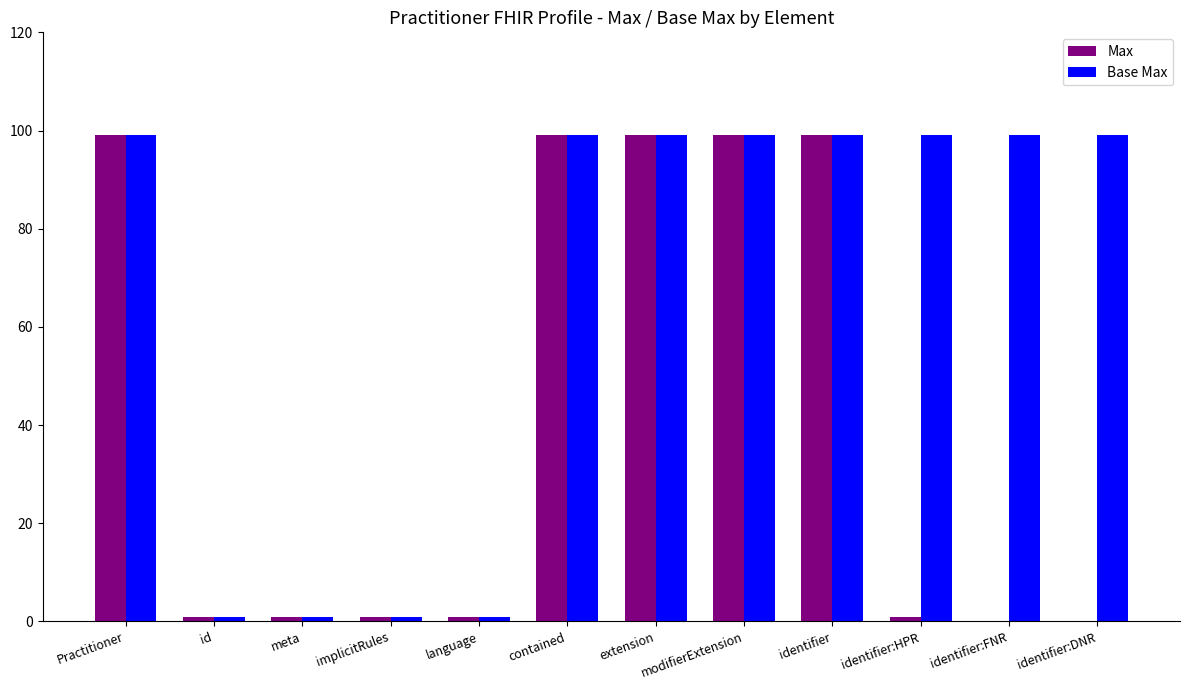

What is the sum of all Max values?

500